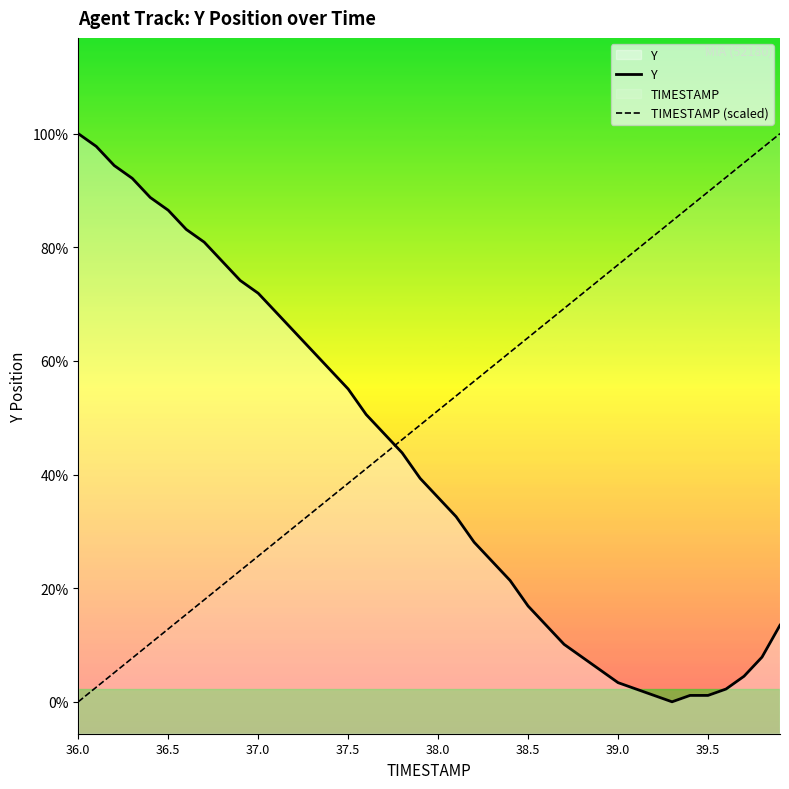

How many lines are shown in the chart?

2